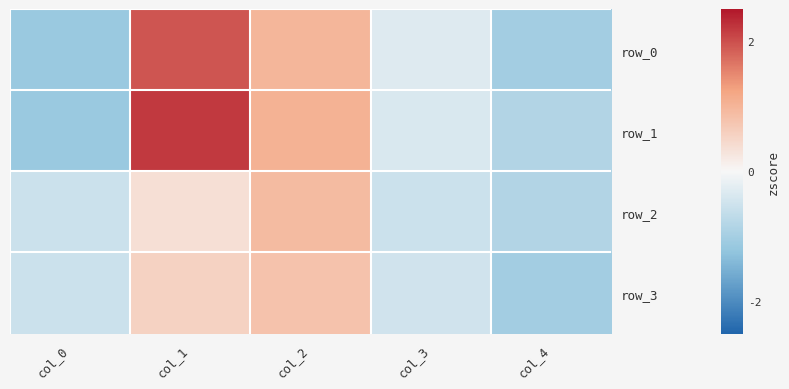

What is the spread (max minus min) of values at col_2?

0.2